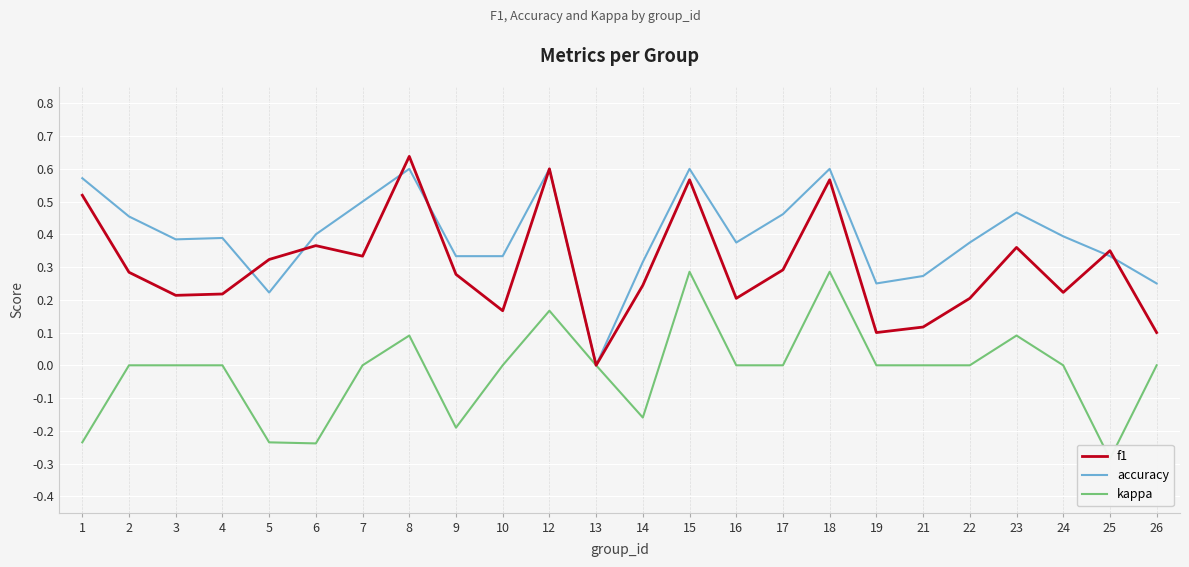

What are all the series names shown in the legend?

f1, accuracy, kappa